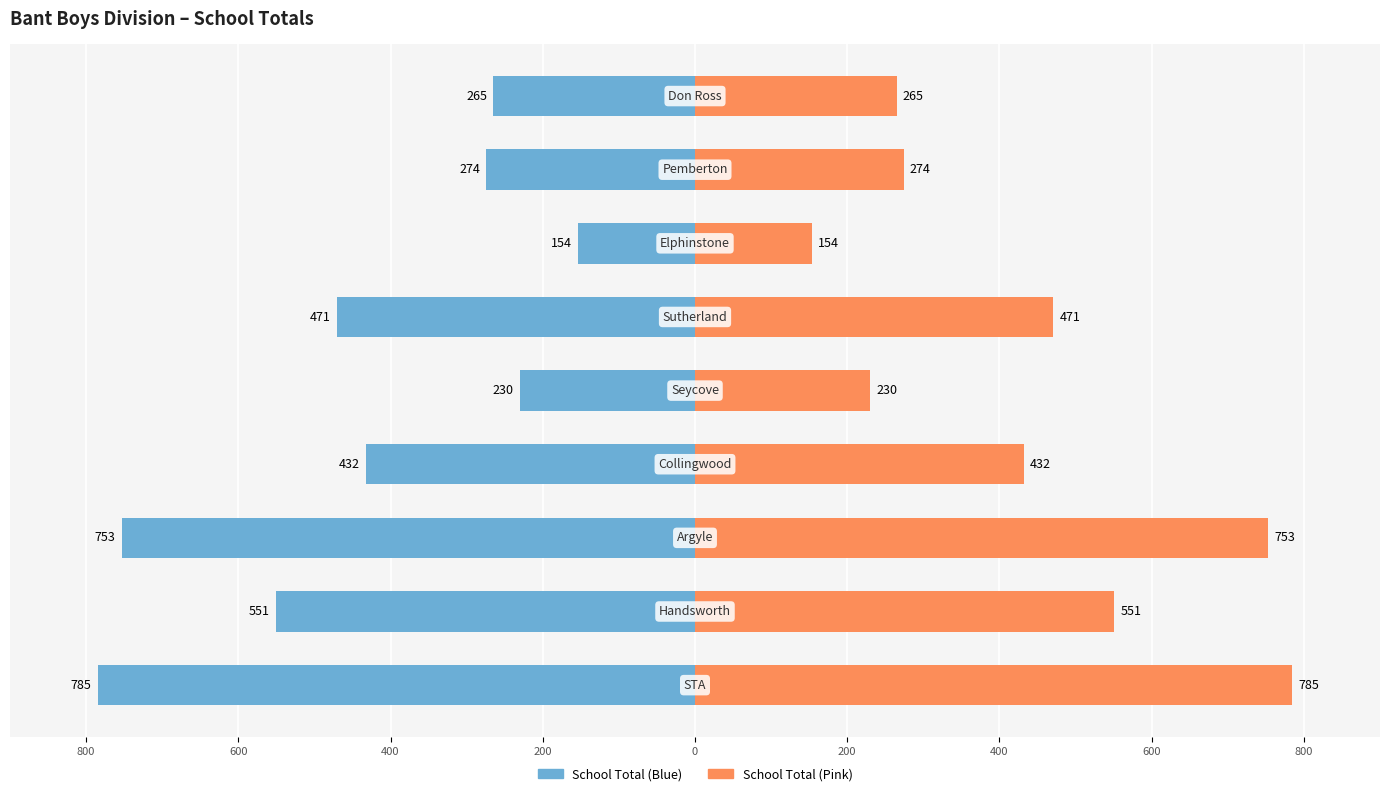

Is the value of School Total (Left) at 200 greater than the value of School Total (Right) at 200?

No